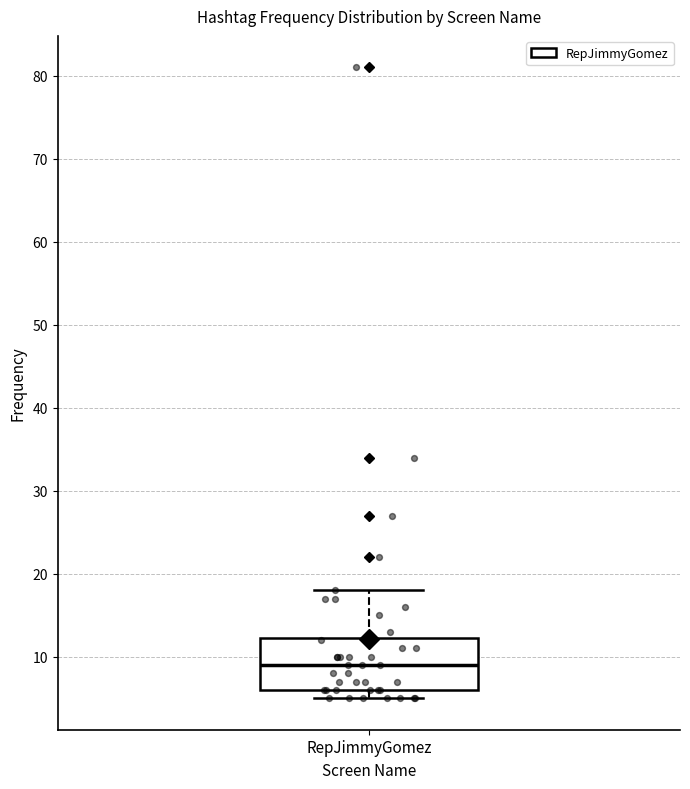

Transcribe this box plot: give where the median line is, the range the box spans, and where the two whiskers end, as read against the y-axis. The values are not printed on the chart, so give them approximately, as read against the axis.

median 9, box 6 to 12, whiskers 5 to 18